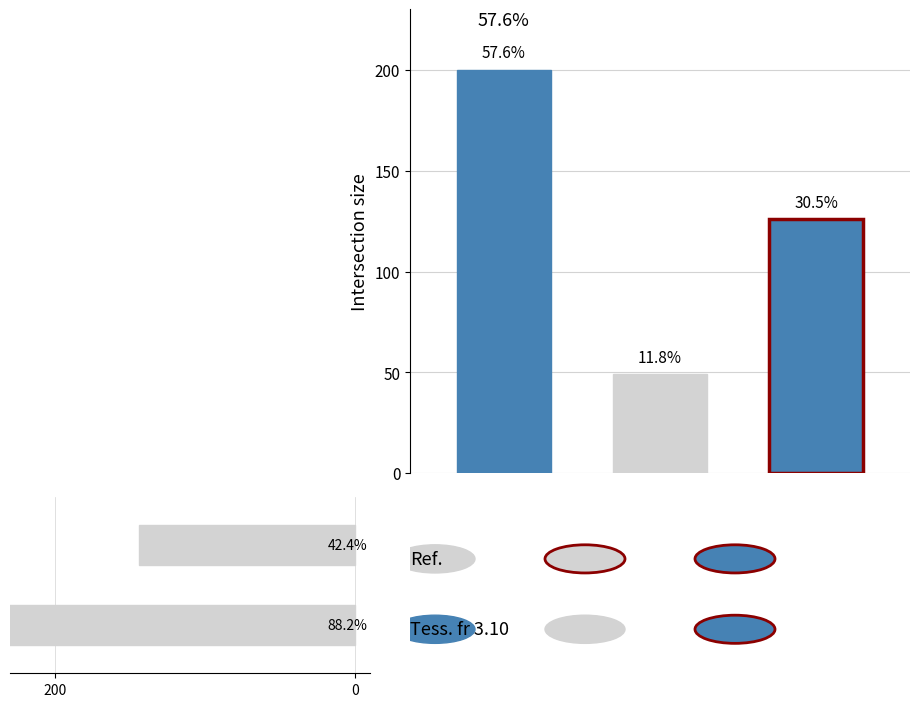

Is it true that the value at 0 is 257?

False